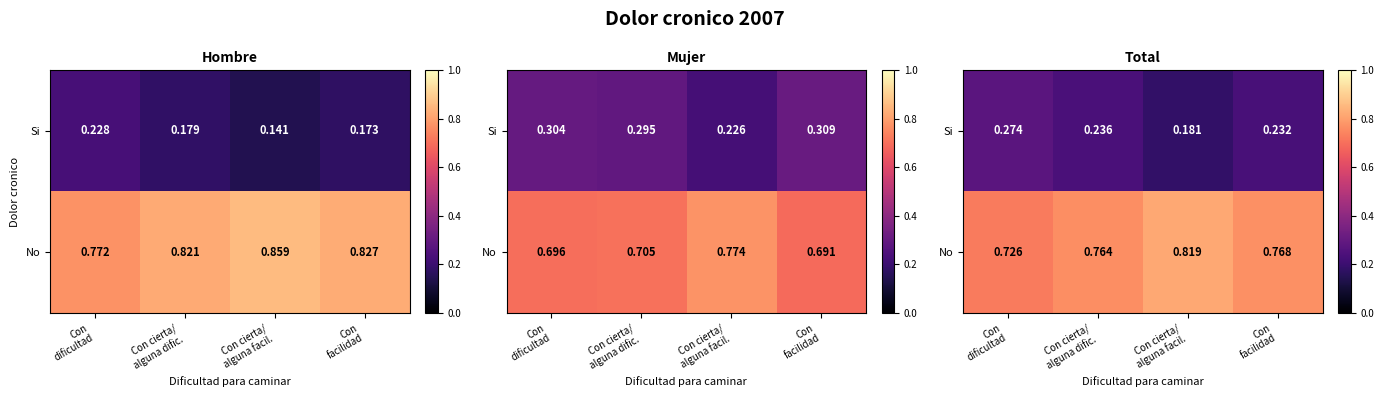

Rank the series by their maximum value, from highest to lowest.

No, Si